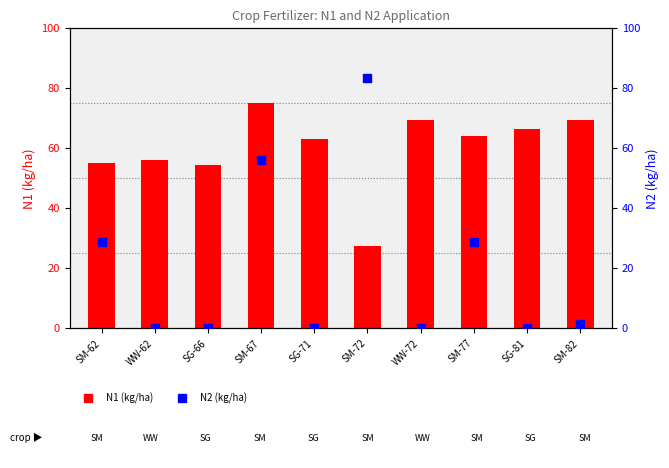

Which series has the largest total across all categories?

N1 (kg/ha)